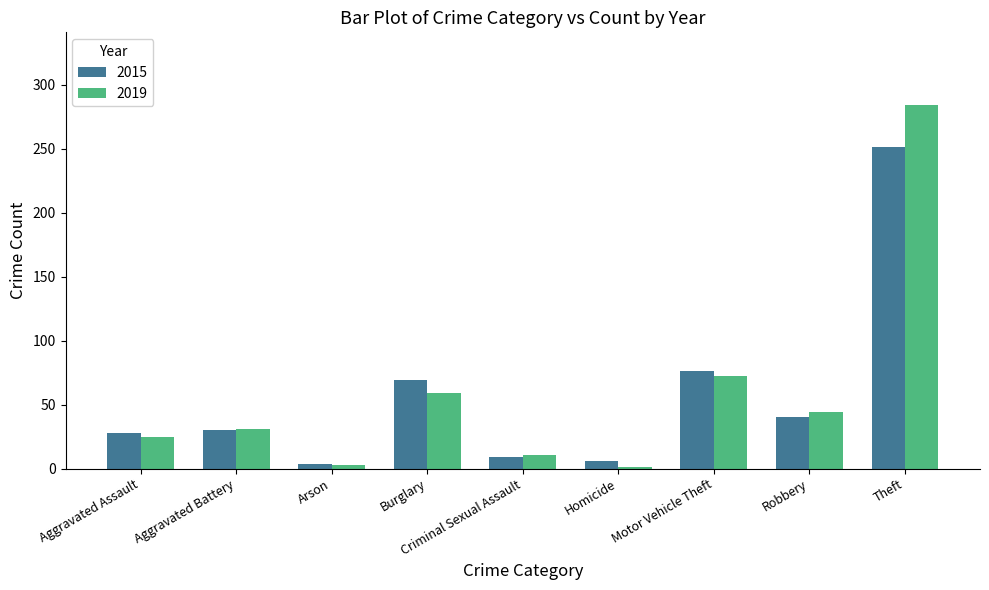

Which series changed the most between Aggravated Assault and Theft?

2019